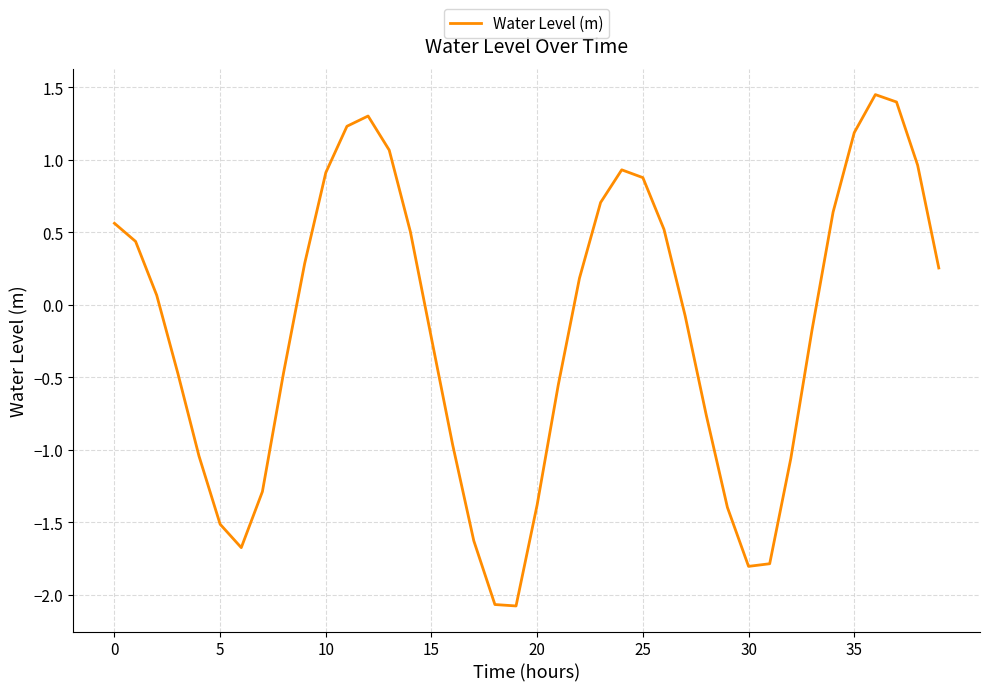

What is the smallest value displayed?

-2.1